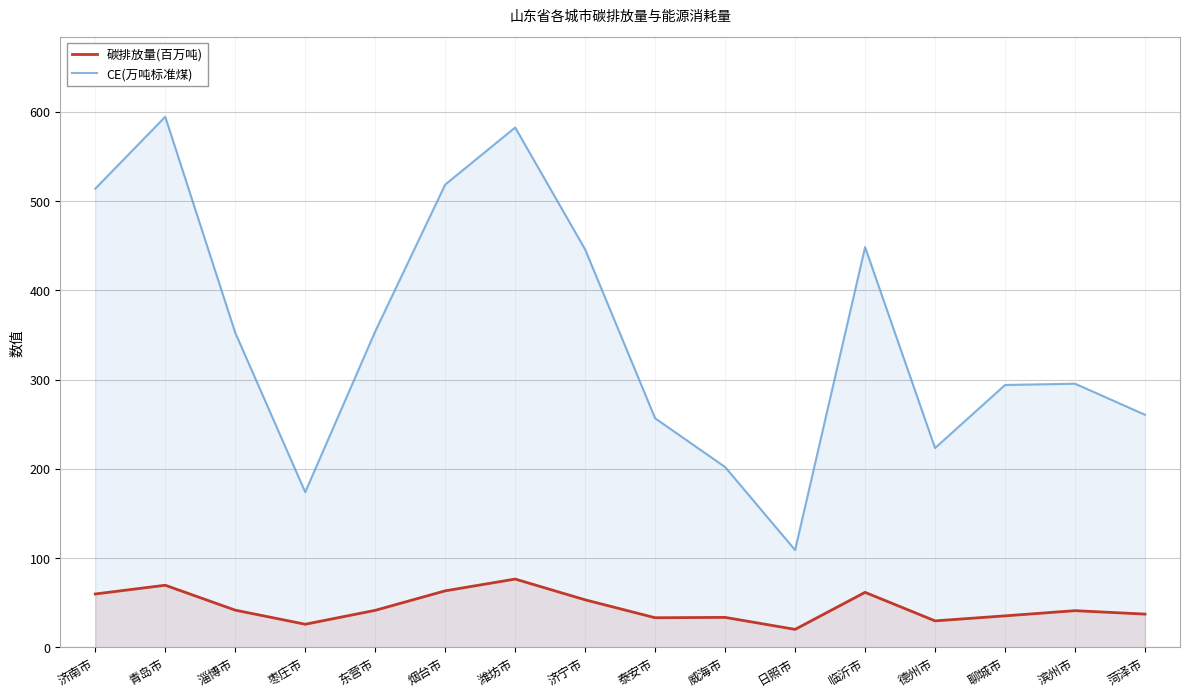

What value does the 碳排放量(百万吨) series have at 青岛市?

69.5